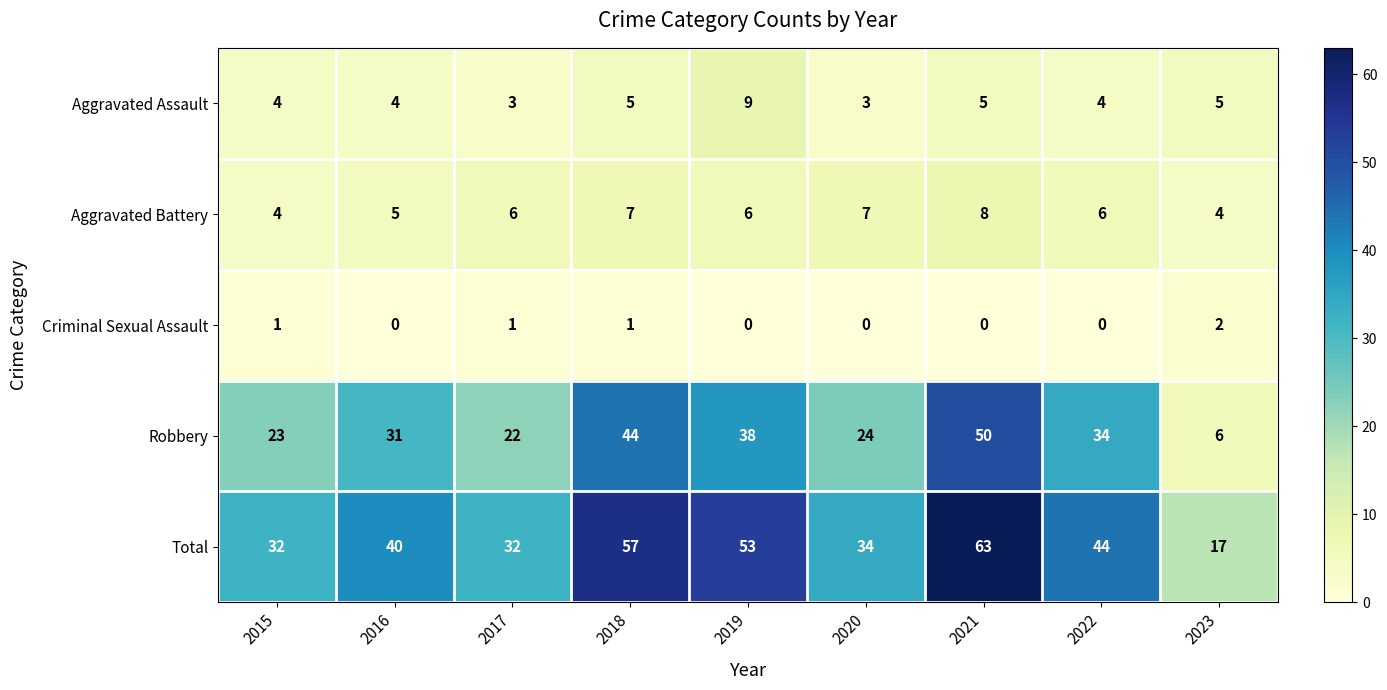

True or false: Aggravated Assault has a value of 3 at 2017.

True